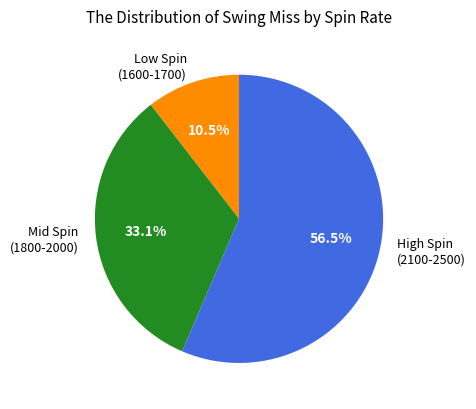

Is there any slice that represents more than half of the pie?

Yes